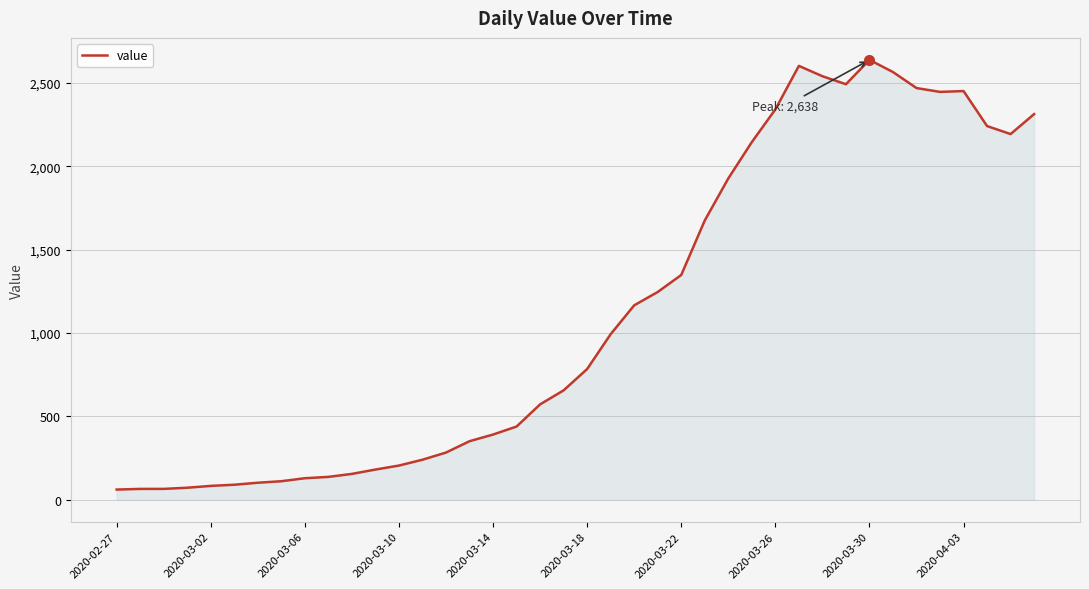

How many lines are shown in the chart?

1